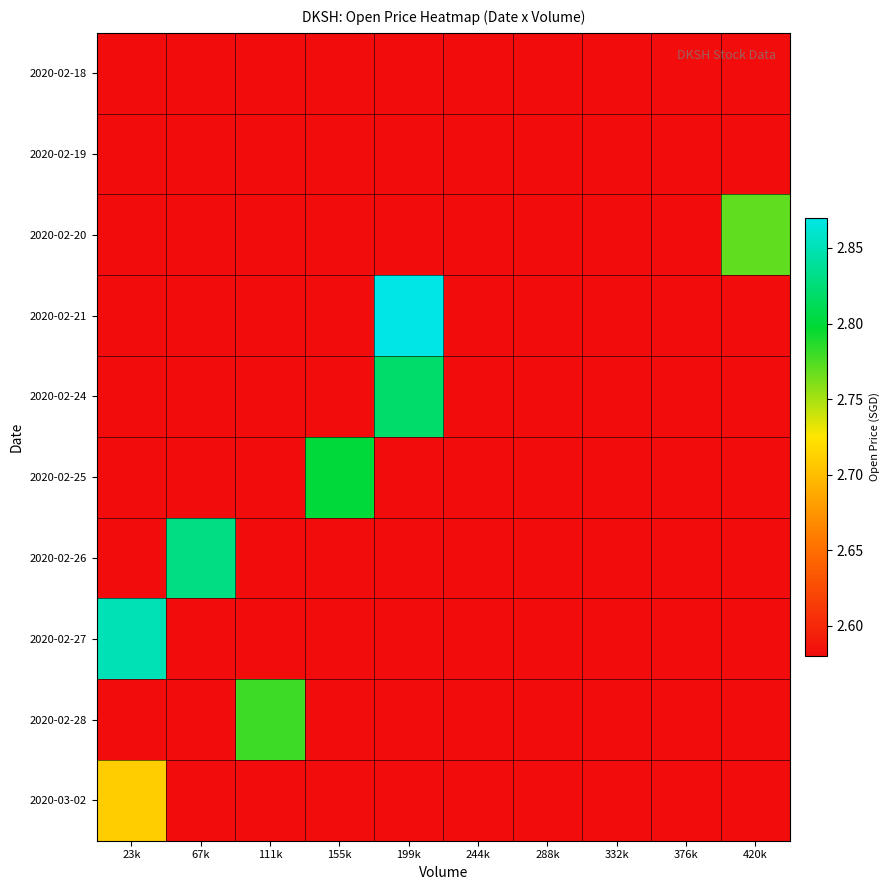

Reading right to left, extract all data points from this chart.

2020-02-18: 420k=2.6	376k=2.6	332k=2.6	288k=2.6	244k=2.6	199k=2.6	155k=2.6	111k=2.6	67k=2.6	23k=2.6
2020-02-19: 420k=2.6	376k=2.6	332k=2.6	288k=2.6	244k=2.6	199k=2.6	155k=2.6	111k=2.6	67k=2.6	23k=2.6
2020-02-20: 420k=2.8	376k=2.6	332k=2.6	288k=2.6	244k=2.6	199k=2.6	155k=2.6	111k=2.6	67k=2.6	23k=2.6
2020-02-21: 420k=2.6	376k=2.6	332k=2.6	288k=2.6	244k=2.6	199k=2.9	155k=2.6	111k=2.6	67k=2.6	23k=2.6
2020-02-24: 420k=2.6	376k=2.6	332k=2.6	288k=2.6	244k=2.6	199k=2.8	155k=2.6	111k=2.6	67k=2.6	23k=2.6
2020-02-25: 420k=2.6	376k=2.6	332k=2.6	288k=2.6	244k=2.6	199k=2.6	155k=2.8	111k=2.6	67k=2.6	23k=2.6
2020-02-26: 420k=2.6	376k=2.6	332k=2.6	288k=2.6	244k=2.6	199k=2.6	155k=2.6	111k=2.6	67k=2.8	23k=2.6
2020-02-27: 420k=2.6	376k=2.6	332k=2.6	288k=2.6	244k=2.6	199k=2.6	155k=2.6	111k=2.6	67k=2.6	23k=2.9
2020-02-28: 420k=2.6	376k=2.6	332k=2.6	288k=2.6	244k=2.6	199k=2.6	155k=2.6	111k=2.8	67k=2.6	23k=2.6
2020-03-02: 420k=2.6	376k=2.6	332k=2.6	288k=2.6	244k=2.6	199k=2.6	155k=2.6	111k=2.6	67k=2.6	23k=2.7